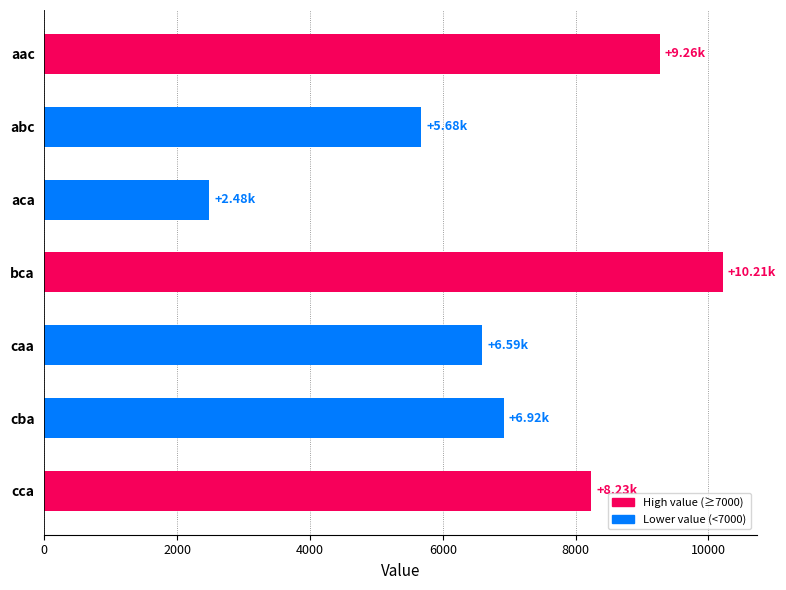

Which has a higher value, caa or aca?

caa